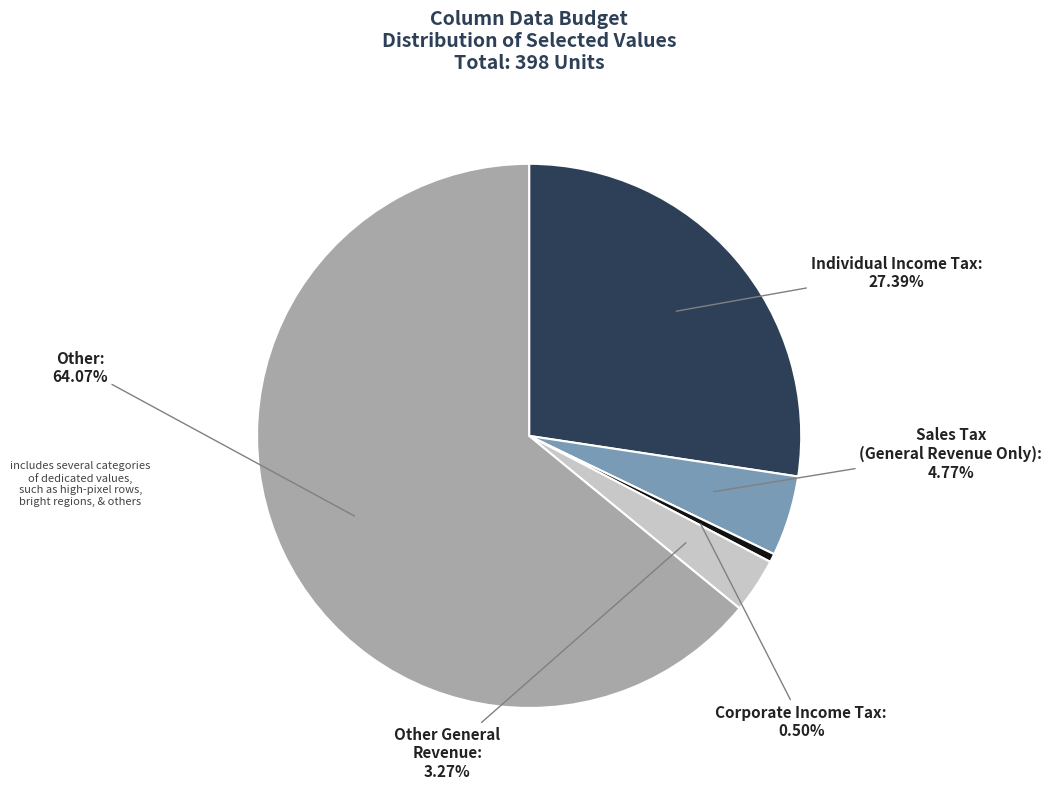

Is there a majority slice in this chart?

Yes